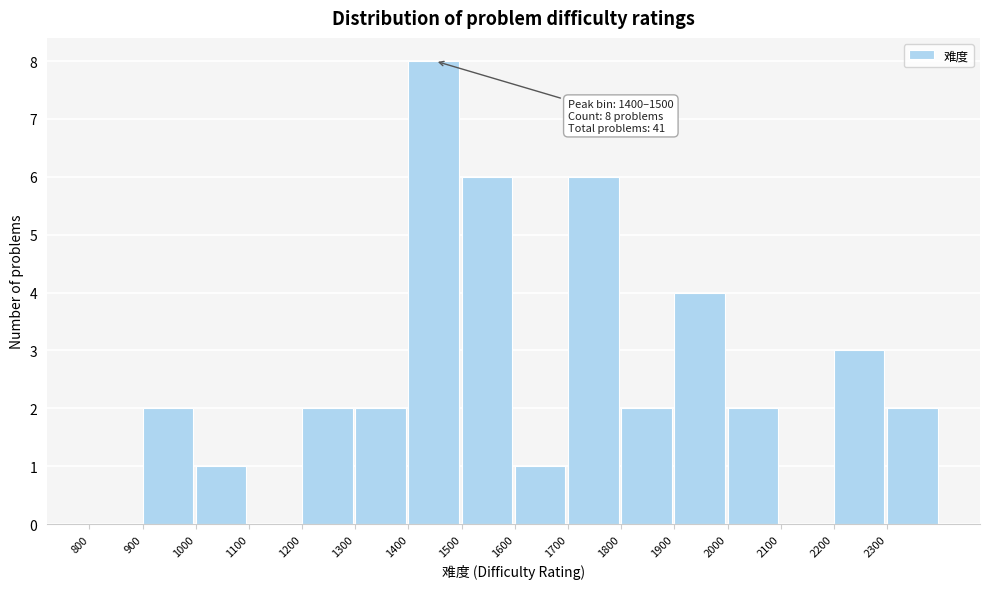

Over which range of the x-axis is the bar tallest?

1400 to 1500